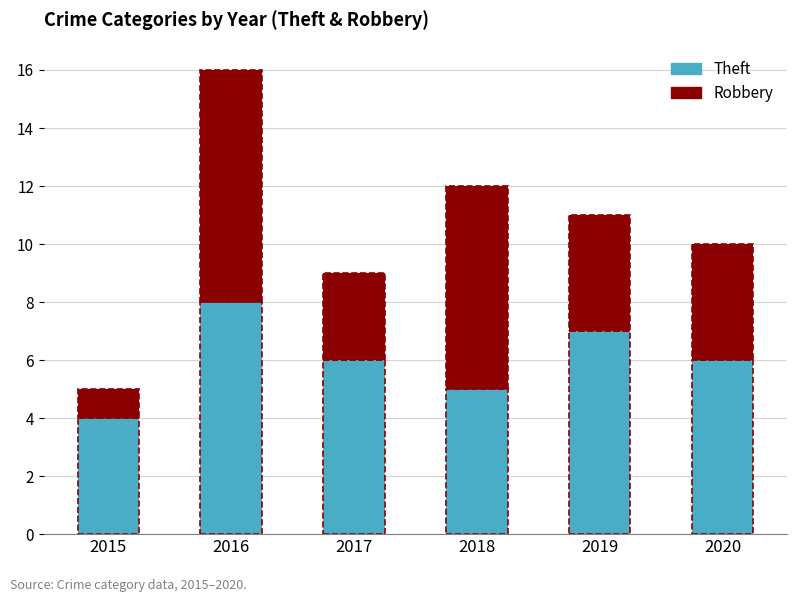

What is the total value across all series at 2016?

16